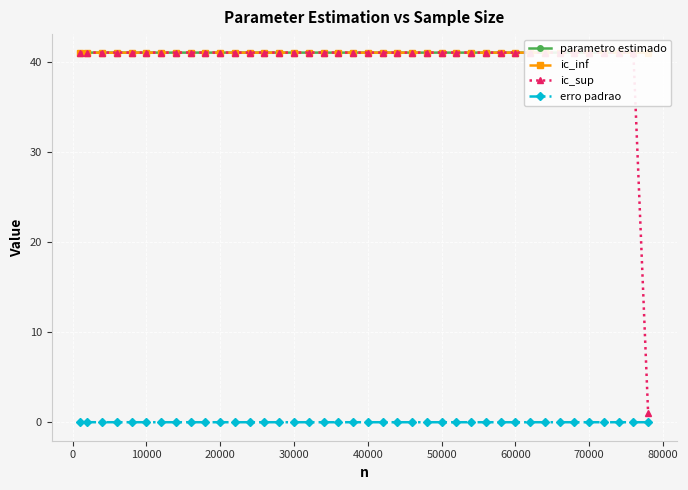

True or false: erro padrao has more than 1 interior local peaks.

True